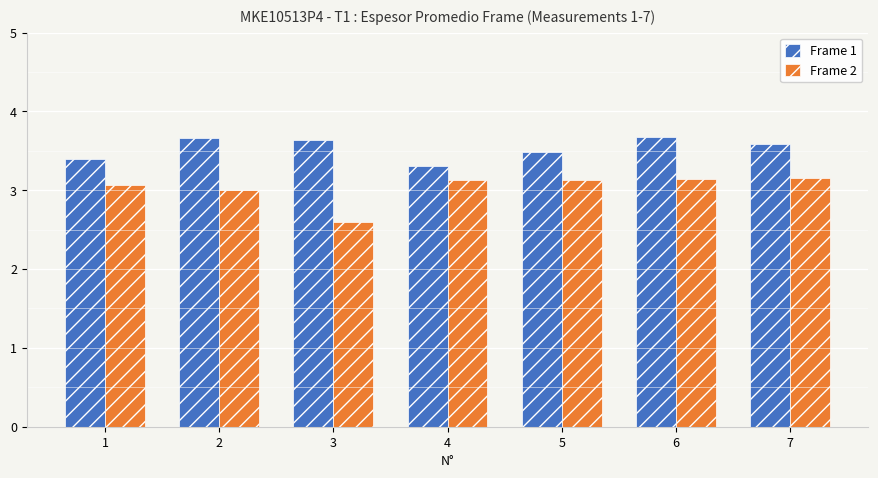

What is the value of the Frame 1 bar at the 7th from the left?

3.6